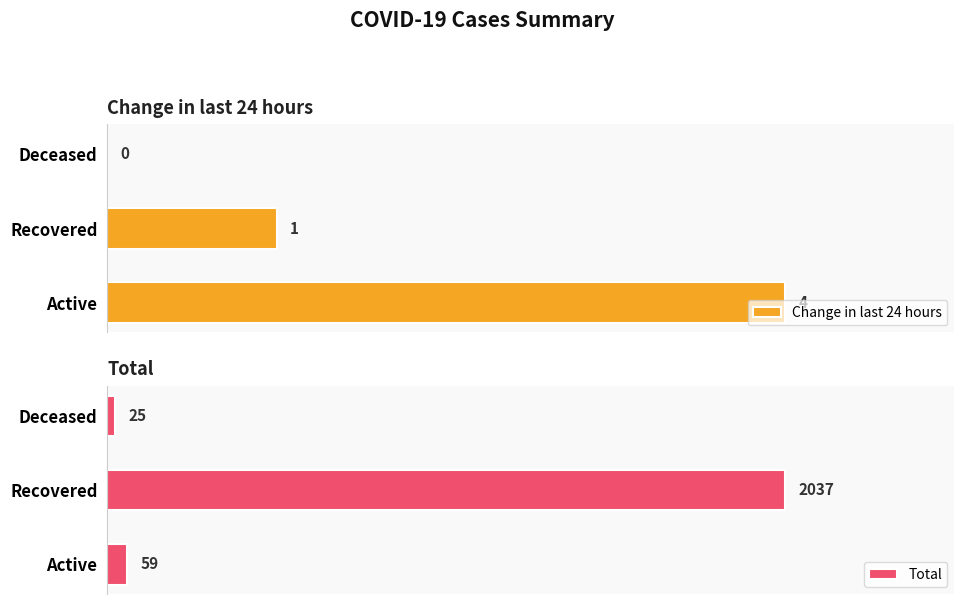

How many data points in Total are above 59?

1